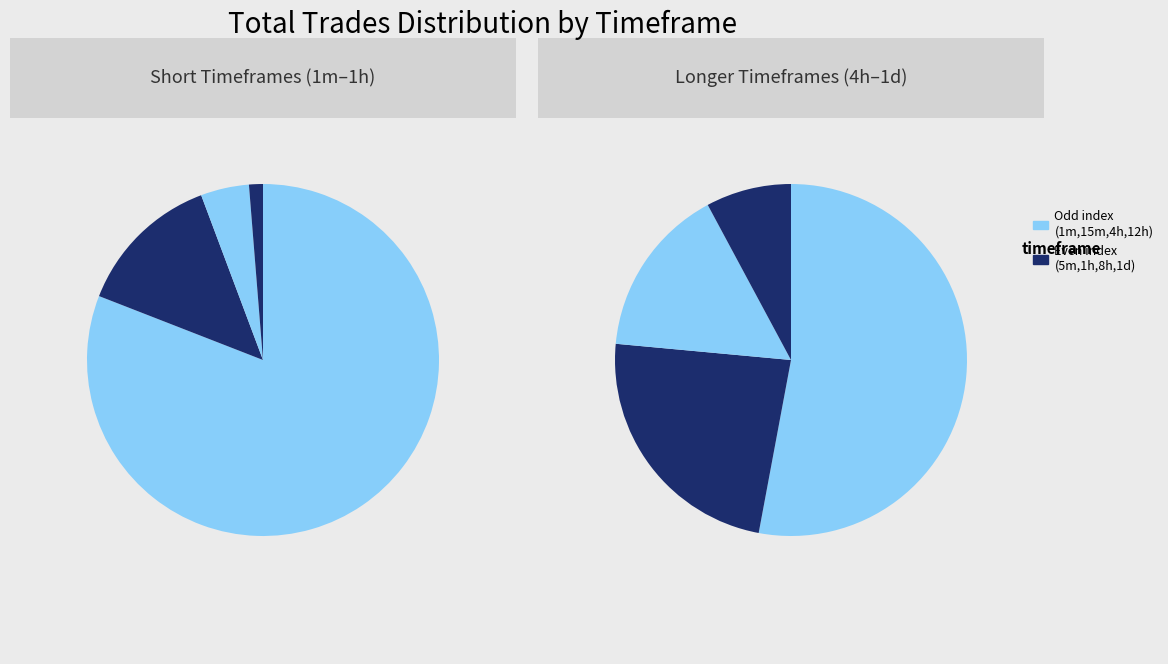

To the nearest percent, what percentage of the pie is 1m?

80%